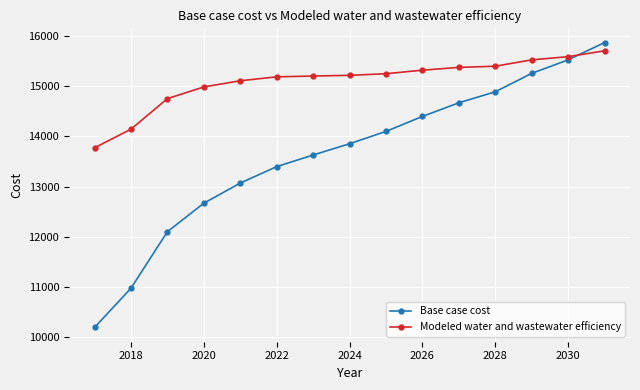

Which series has the largest total across all categories?

Modeled water and wastewater efficiency